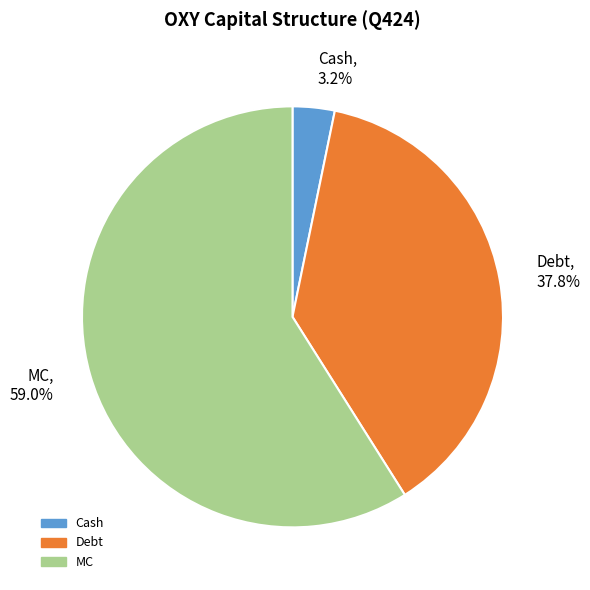

What percentage is the Cash slice, to the nearest percent?

3%